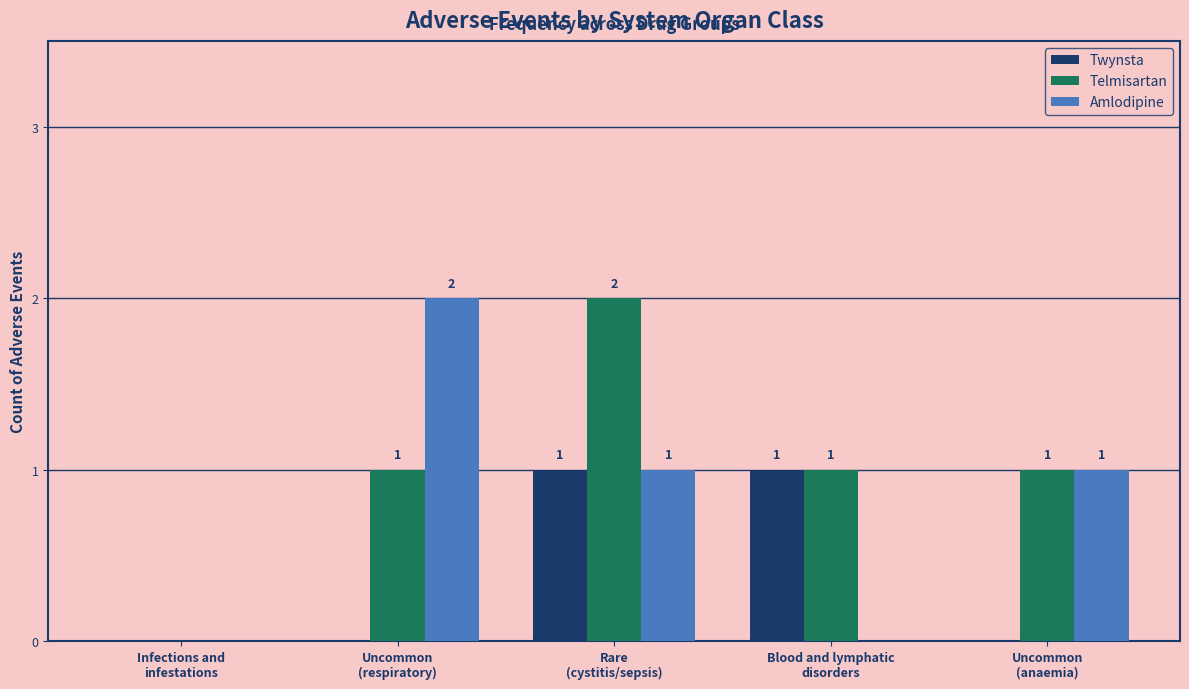

How many series are shown in this chart?

3